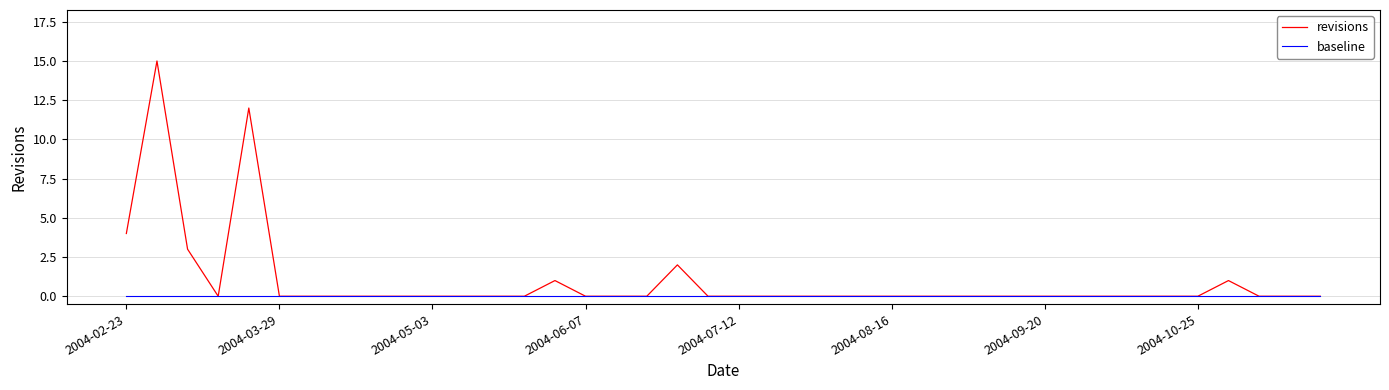

List the series in order of their overall mean, highest first.

revisions, baseline